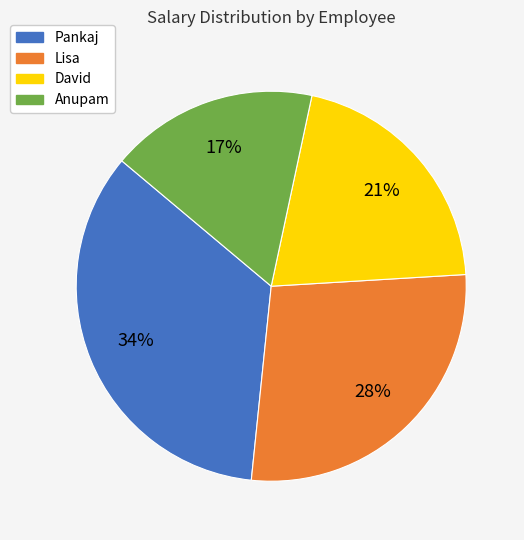

Which slice is the largest?

Pankaj